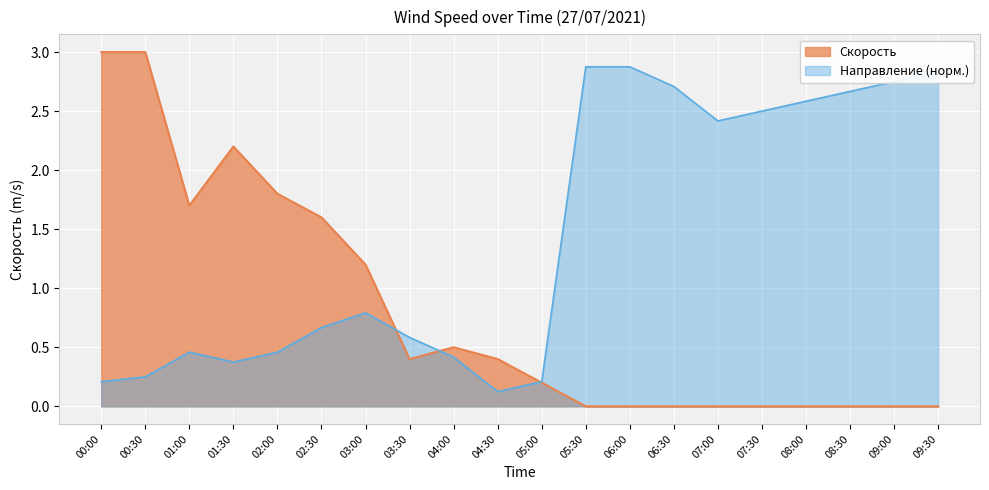

What is the greatest value displayed?

3.0